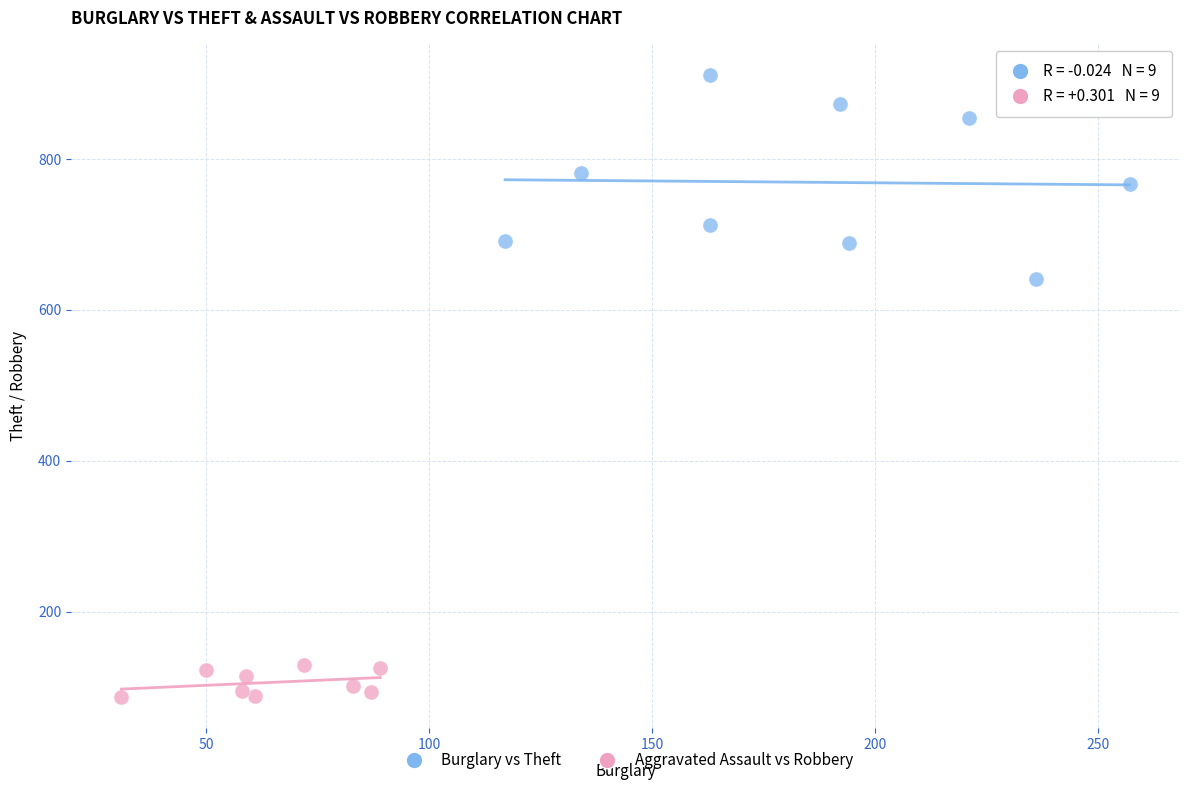

What are all the series names shown in the legend?

Burglary vs Theft, Aggravated Assault vs Robbery